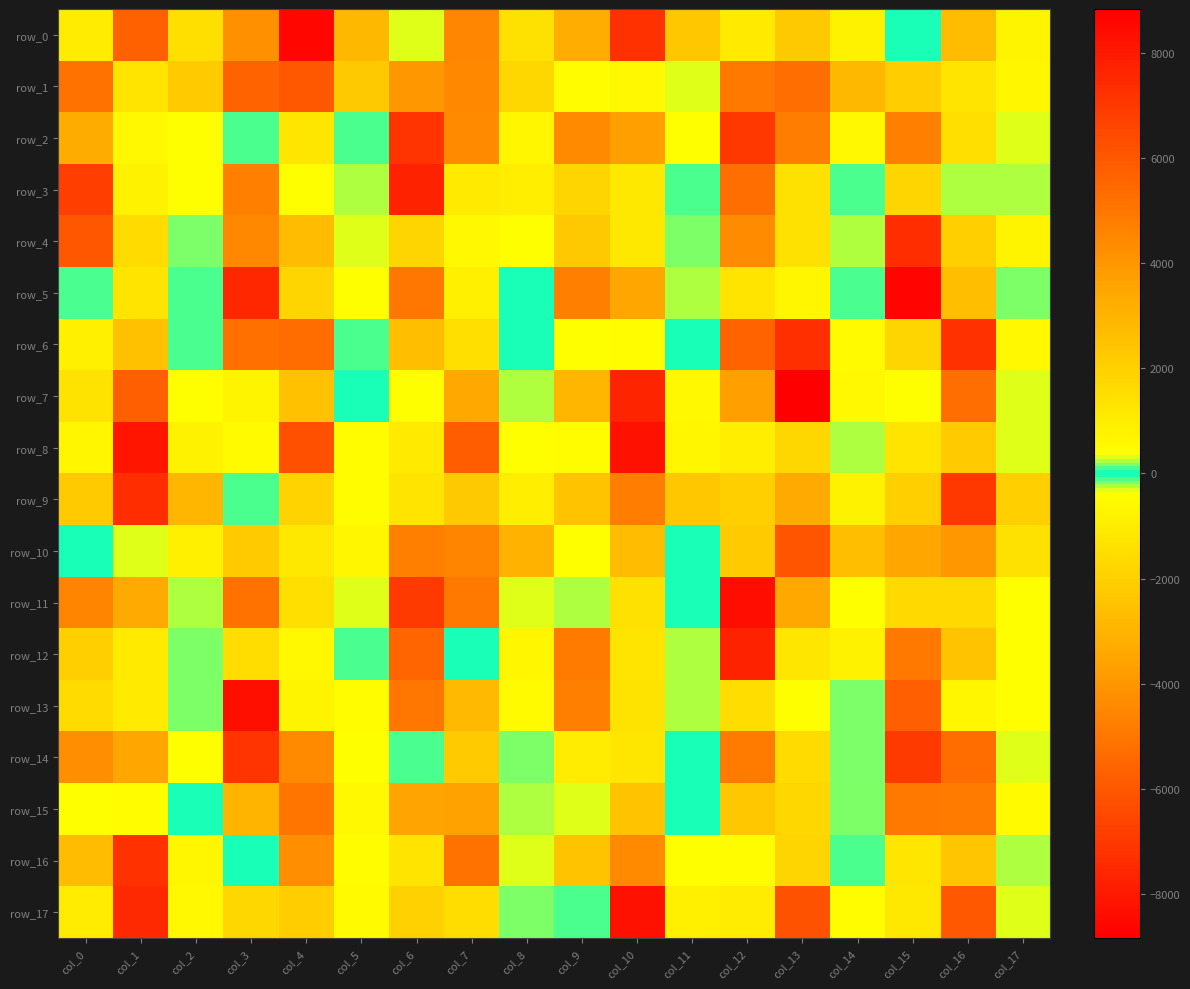

Where is row_7 nearest to the value -593?

col_14